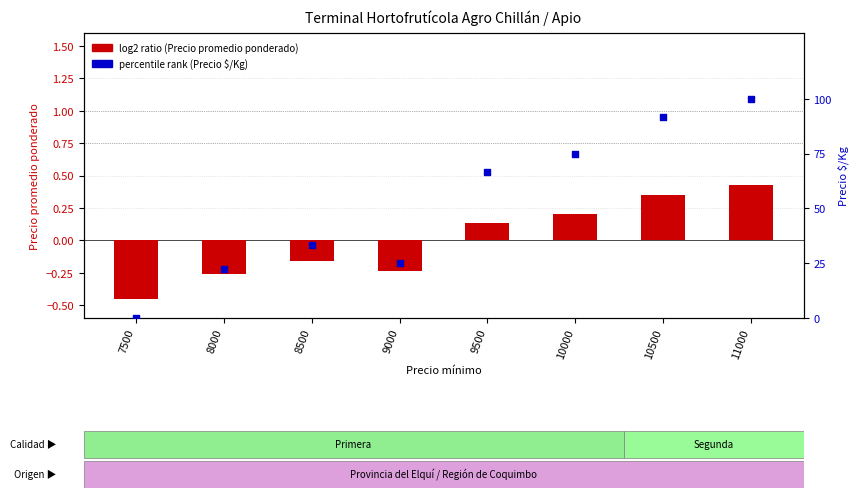

What are all the series names shown in the legend?

log2 ratio (Precio promedio ponderado), percentile rank (Precio $/Kg)